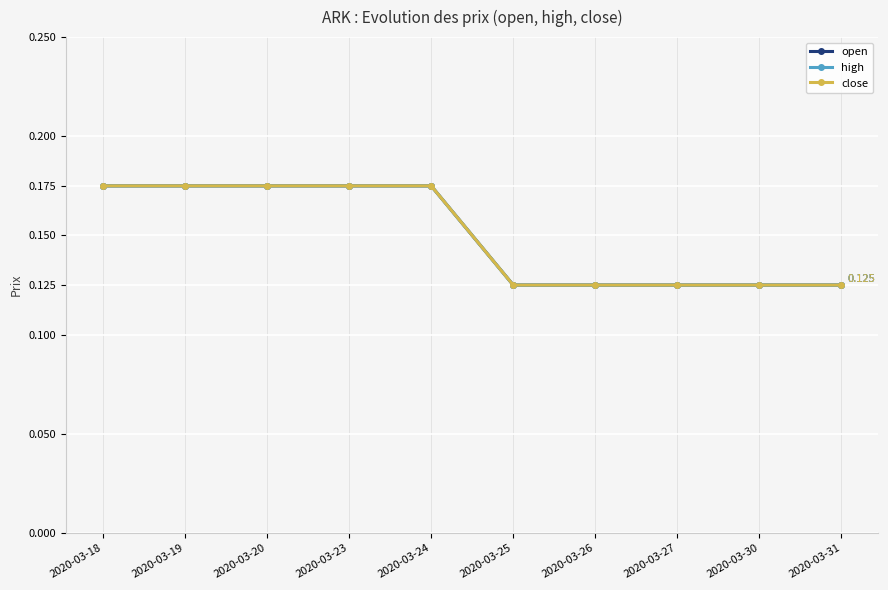

The value of open at 2020-03-27 is 0.2. True or false?

False